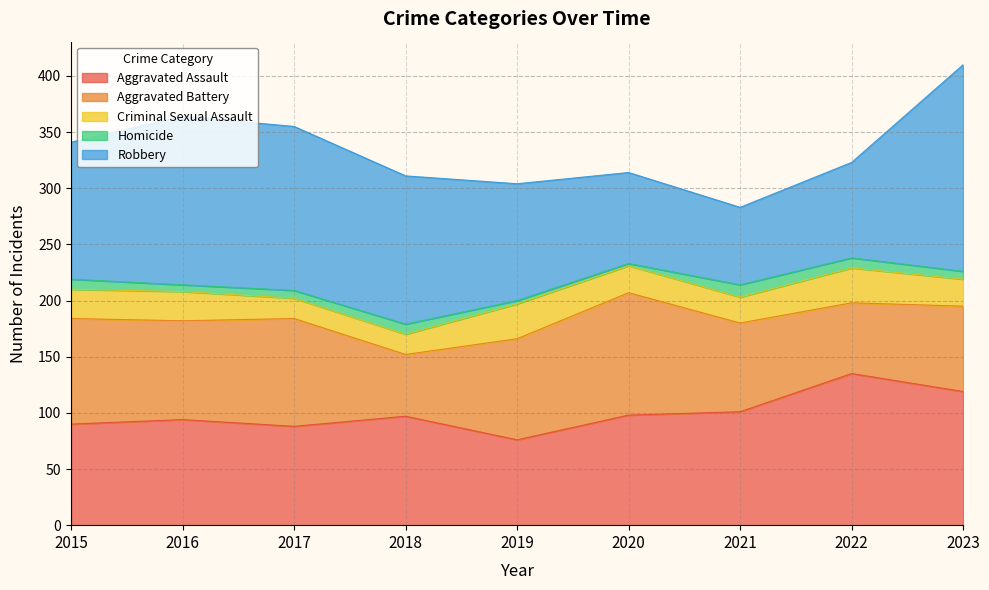

True or false: Criminal Sexual Assault and Robbery intersect in this chart.

False